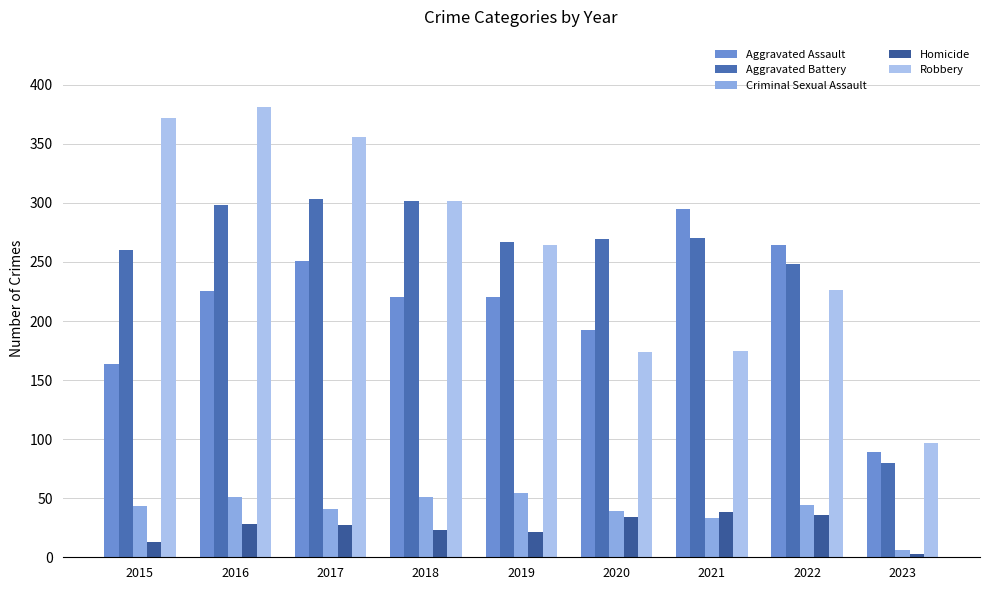

What is the sum of the Homicide values at 2023 and 2018?

26